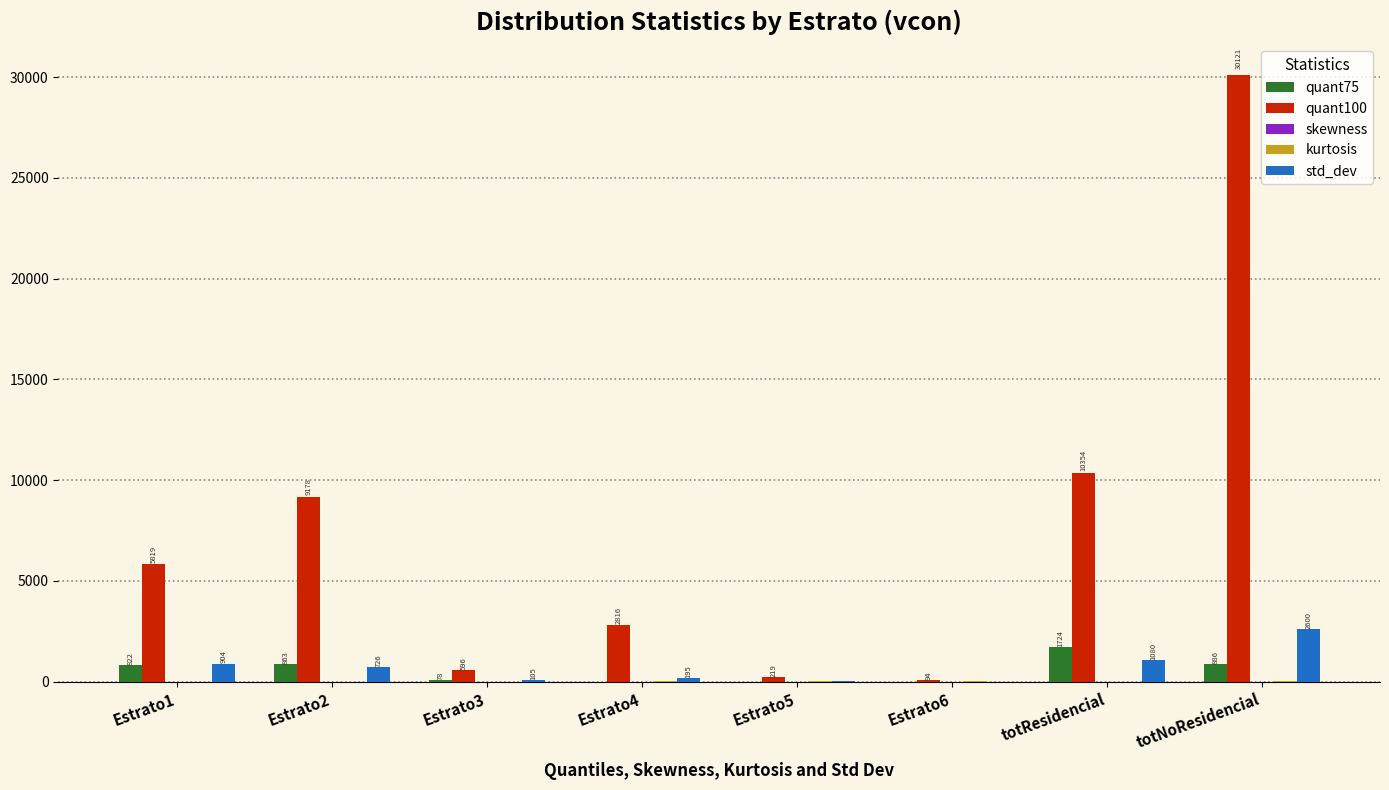

Which category has the highest value across all series?

totNoResidencial